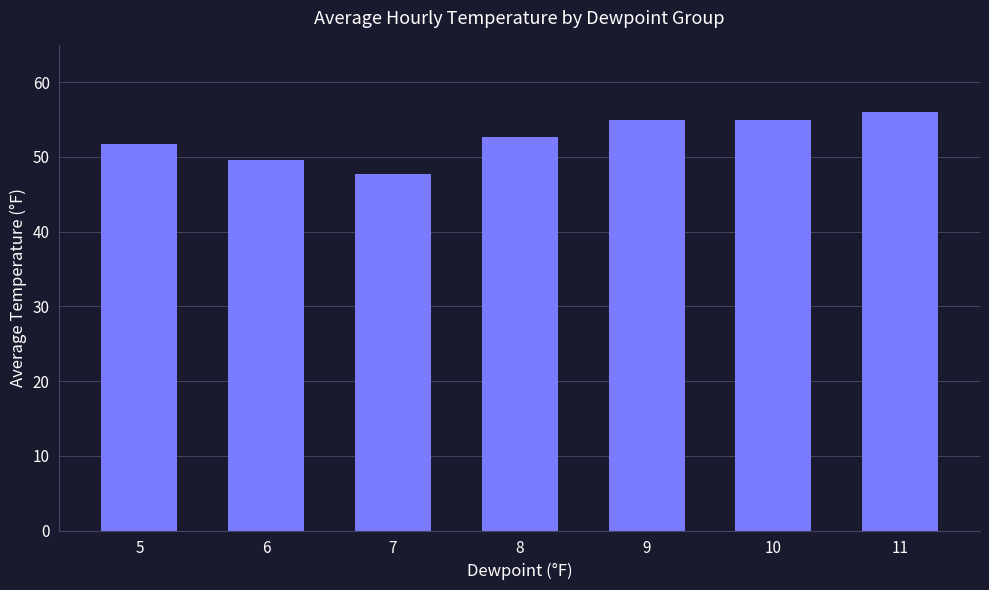

Between 11 and 8, which is larger?

11